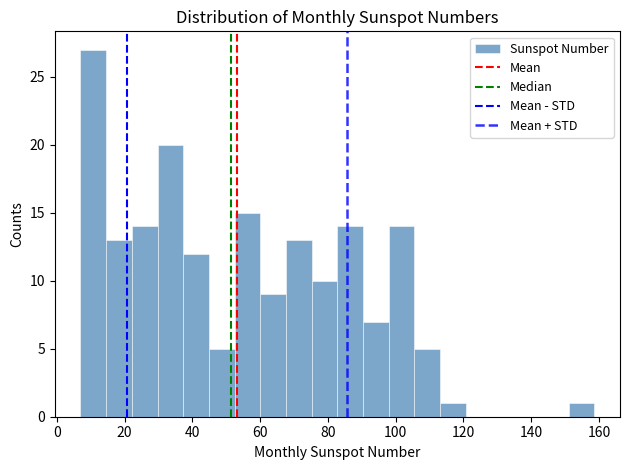

Read against the x-axis, roughly where is the centre of the tallest bar?

10